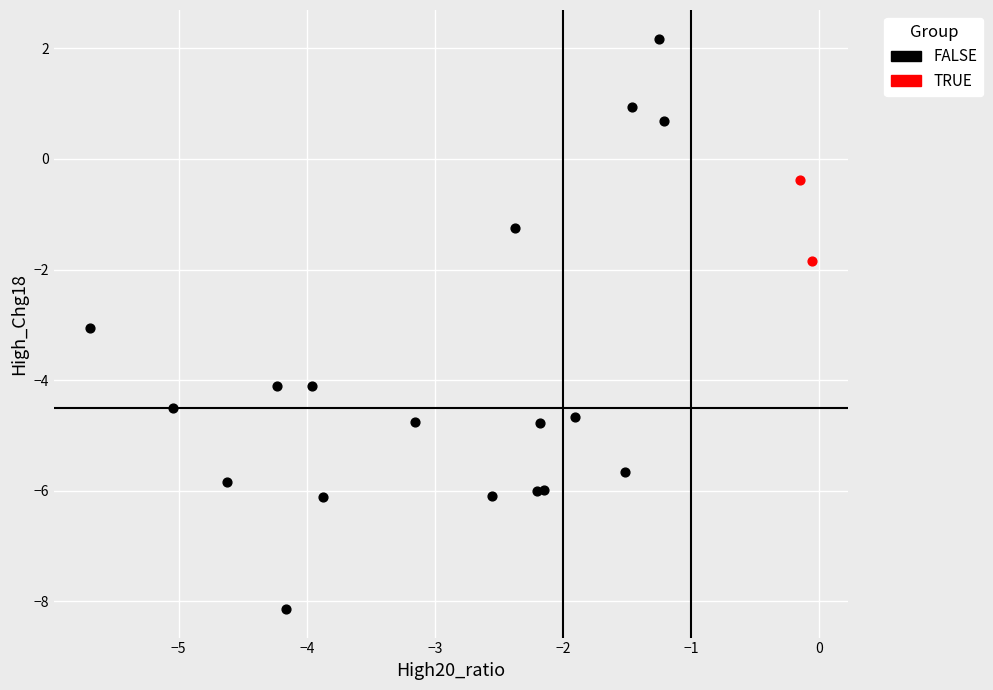

Which series has the largest Y range (max minus min)?

FALSE